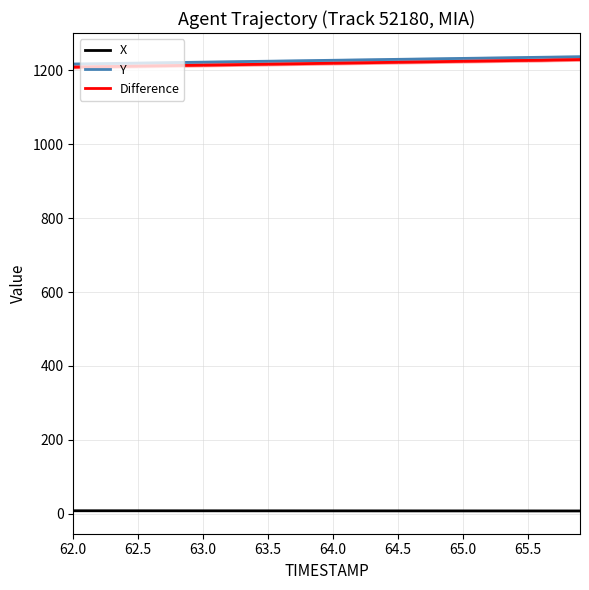

Reading right to left, list all the values displayed in this chart.

X: 7.7	7.7	7.7	7.7	7.7	7.8	7.8	7.8	7.8	7.8	7.8	7.8	7.8	7.9	7.9	7.9	7.9	7.9	7.9	7.9	7.9	8.0	8.0	8.0	8.0	8.0	8.0	8.0	8.1	8.1	8.1	8.1	8.1	8.1	8.1	8.1	8.2	8.2	8.2	8.2
Y: 1236.9	1236.4	1235.9	1235.4	1234.9	1234.4	1233.9	1233.4	1232.9	1232.4	1231.9	1231.4	1230.8	1230.3	1229.8	1229.3	1228.8	1228.3	1227.8	1227.3	1226.8	1226.3	1225.8	1225.3	1224.8	1224.2	1223.7	1223.2	1222.7	1222.2	1221.7	1221.2	1220.7	1220.2	1219.7	1219.2	1218.7	1218.2	1217.7	1217.1
Difference: 1229.2	1228.7	1228.2	1227.3	1226.9	1226.6	1226.1	1225.6	1225.1	1224.6	1224.0	1223.5	1223.0	1222.5	1222.0	1221.4	1220.9	1220.4	1219.9	1219.4	1218.8	1218.3	1217.8	1217.3	1216.7	1216.2	1215.7	1215.2	1214.7	1214.2	1213.6	1213.1	1212.6	1212.1	1211.5	1211.0	1210.4	1210.0	1209.5	1208.9